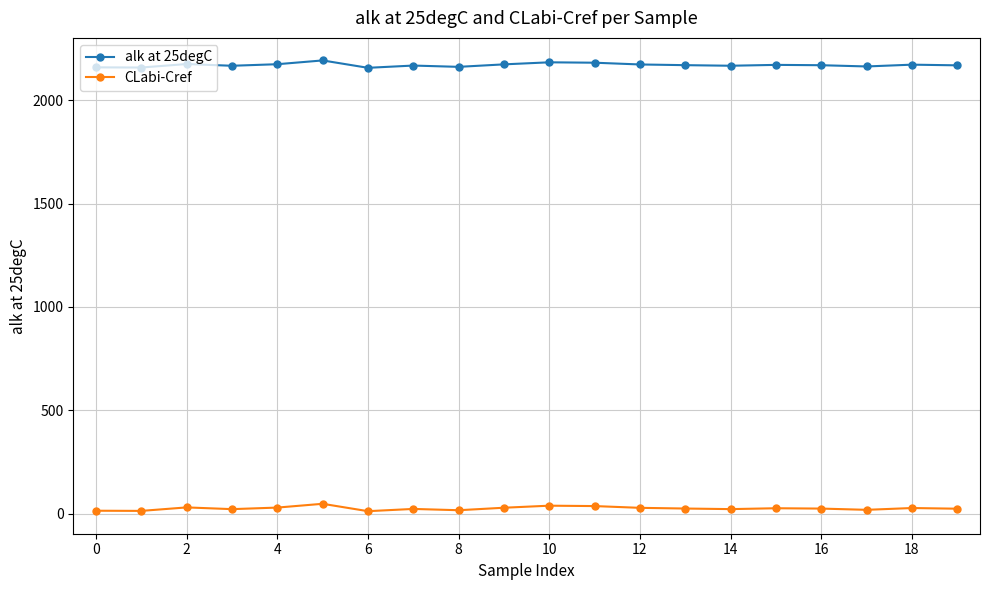

What are all the series names shown in the legend?

alk at 25degC, CLabi-Cref